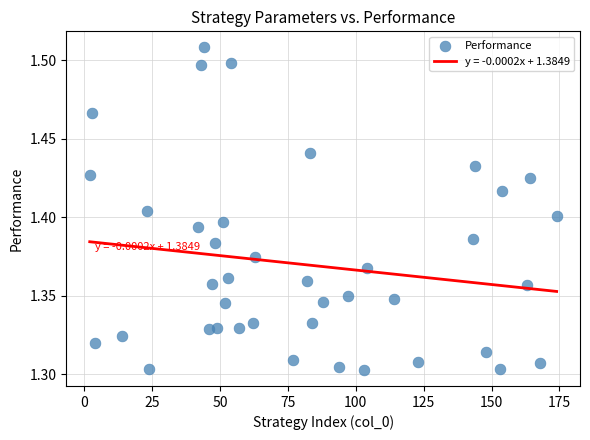

How many data points are displayed?

40